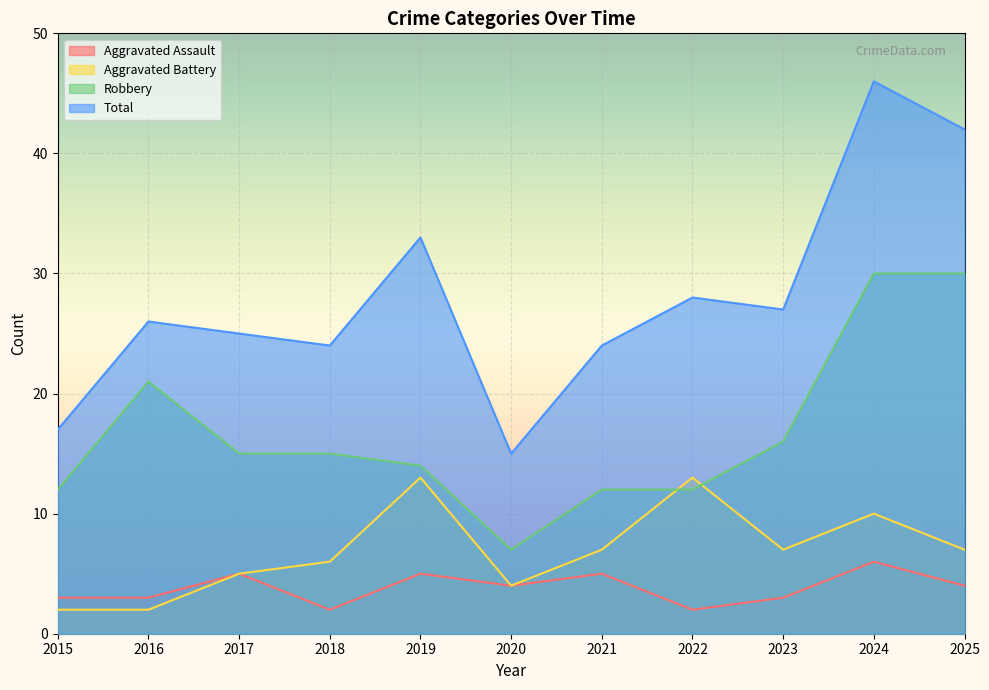

Count the number of data series in this chart.

4